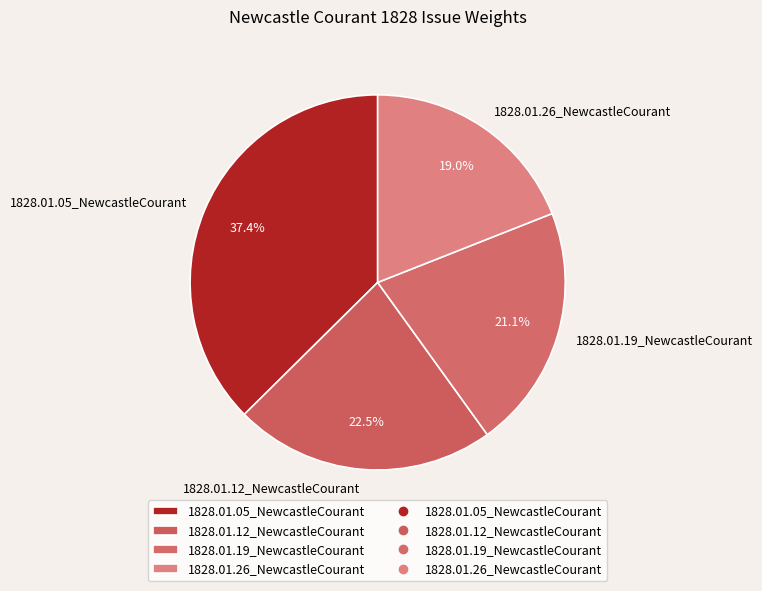

To the nearest percent, what is the combined percentage of 1828.01.12_NewcastleCourant and 1828.01.05_NewcastleCourant?

60%